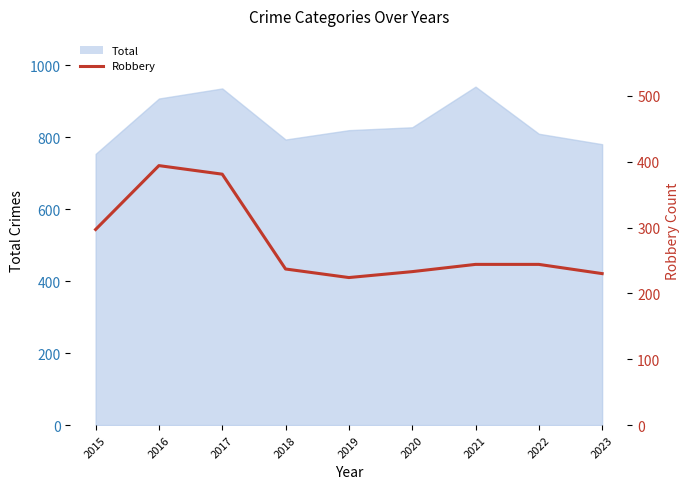

True or false: the data shows 233 at 2020.

True